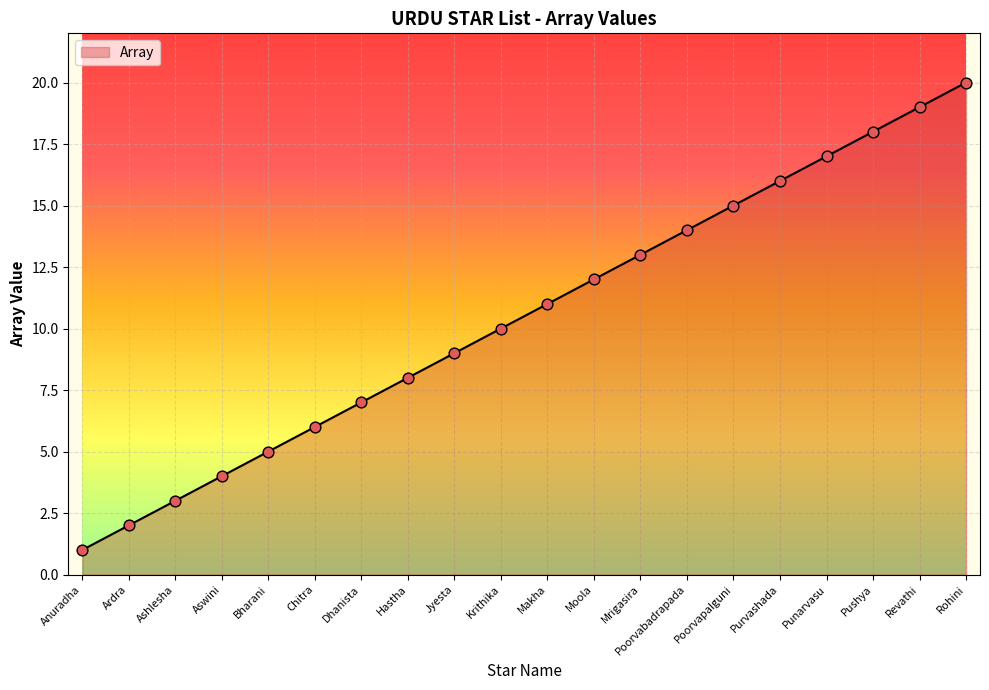

Which has a higher value, Makha or Jyesta?

Makha